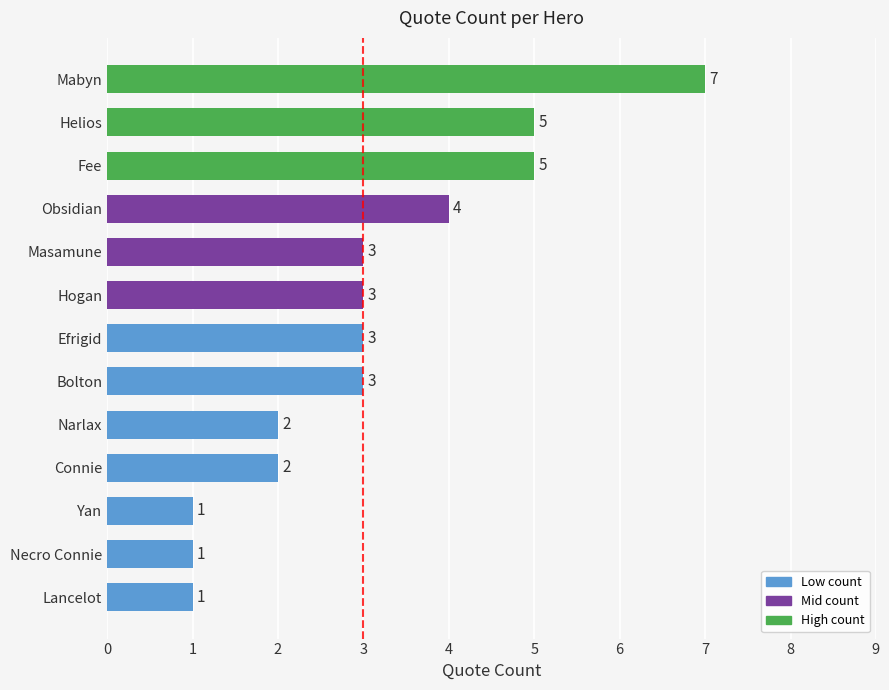

What is the change in value from Yan to Fee?

+4